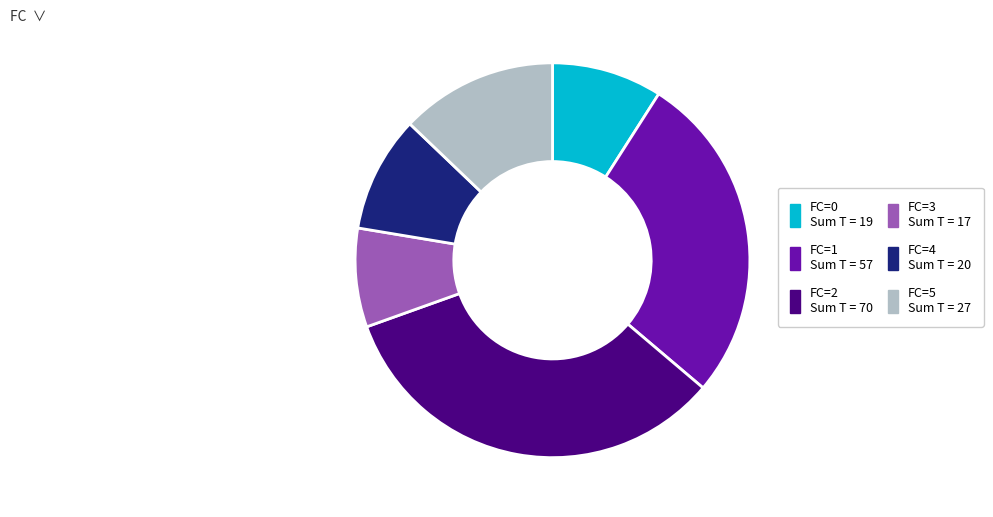

How many segments does this pie chart have?

6